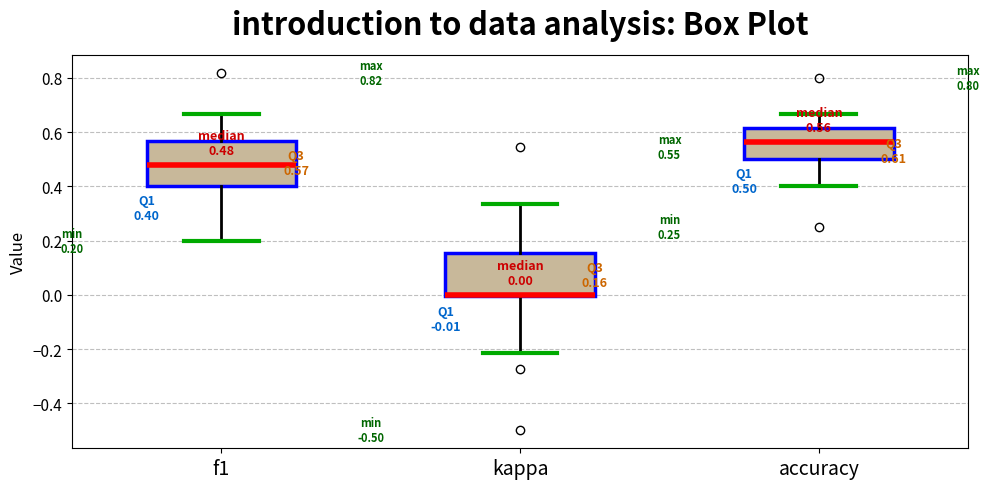

Which box has the highest median line?

accuracy